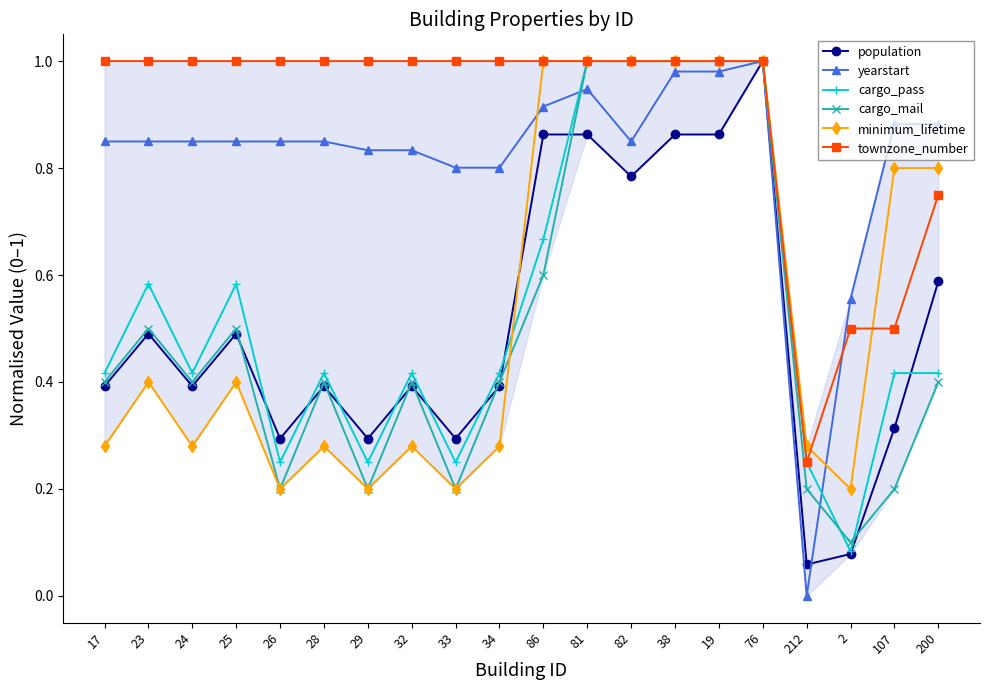

The value of yearstart at 28 is 0.8. True or false?

True